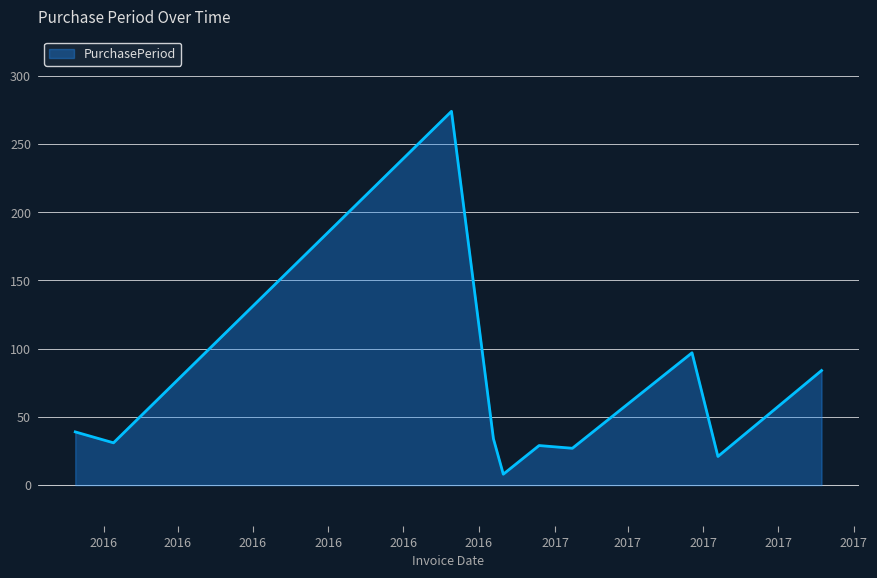

What is the difference between the maximum and minimum values?

266